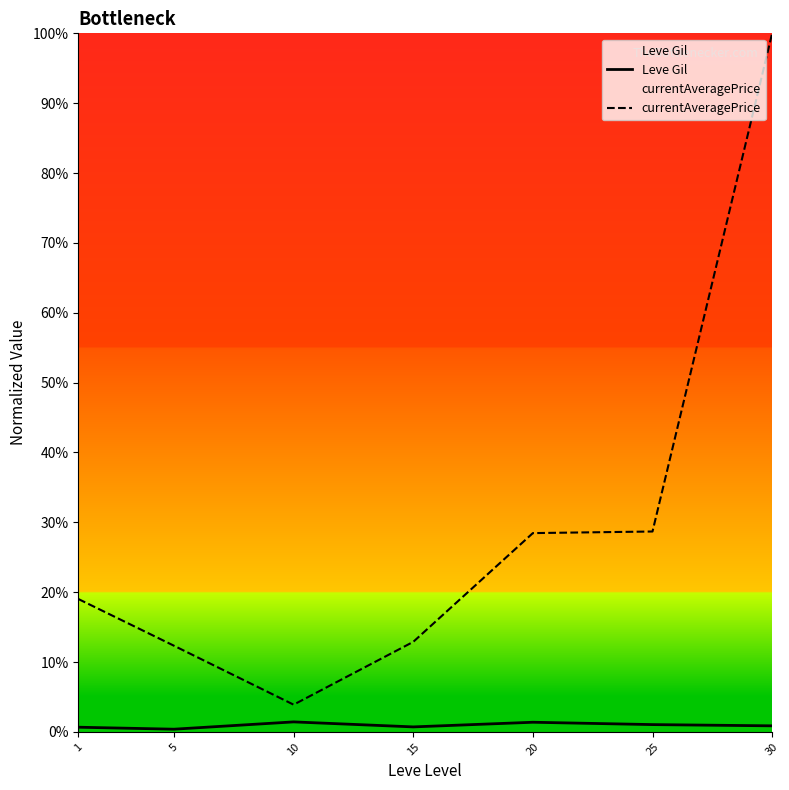

List the labels in order of currentAveragePrice value, largest first.

30, 25, 20, 1, 15, 5, 10